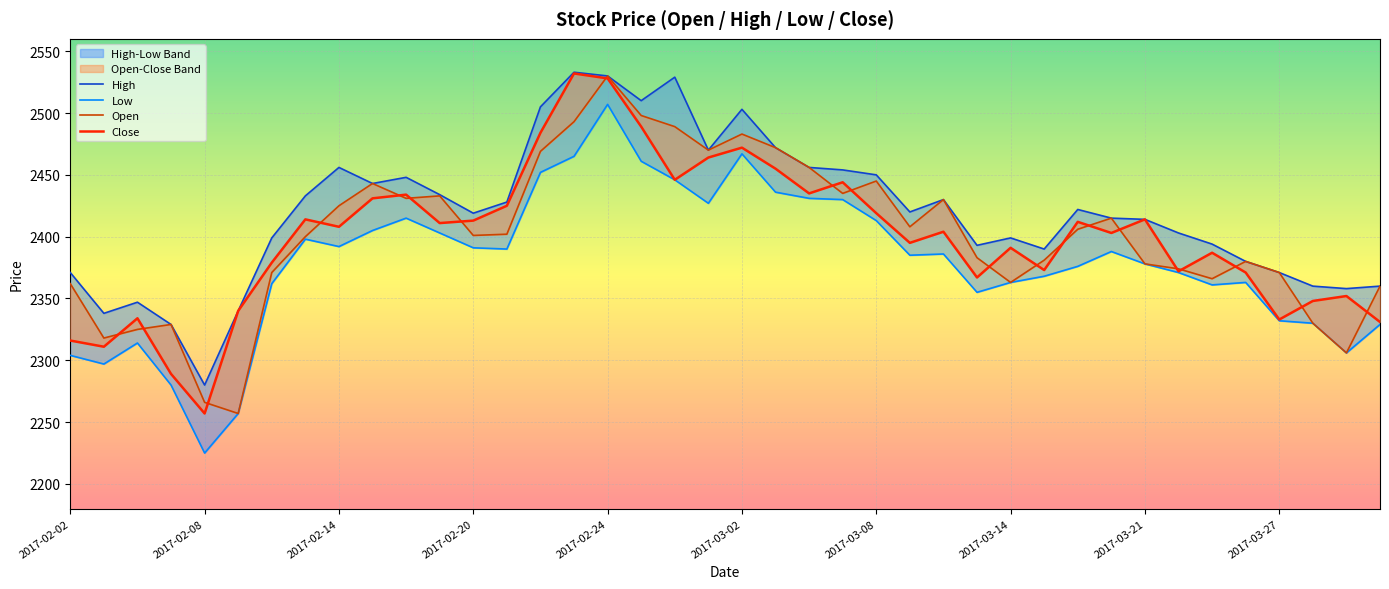

What is the value of the High point at the 5th from the left?

2280